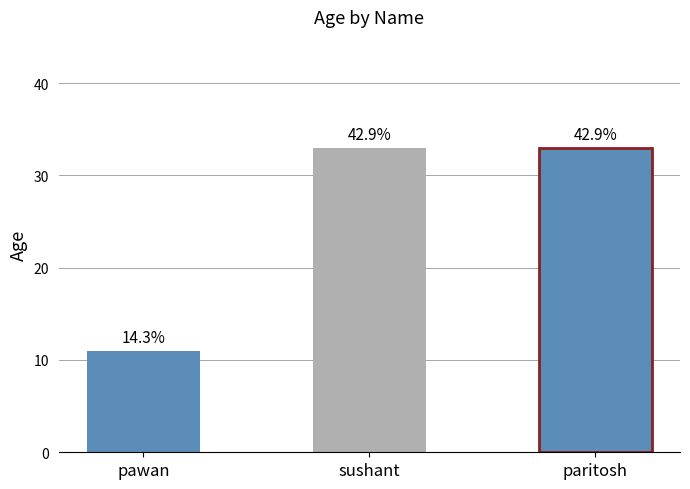

Are the bars horizontal?

No